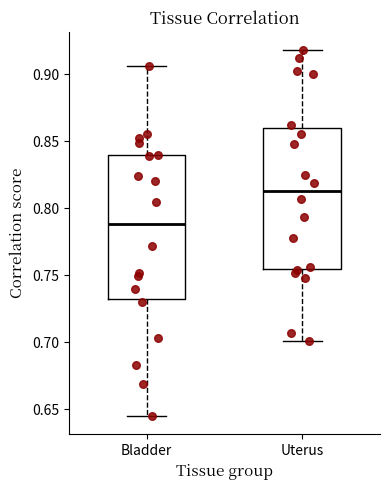

Where does the median line of the box for Bladder sit on the y-axis? The values are not printed on the chart, so give them approximately, as read against the axis.

0.790